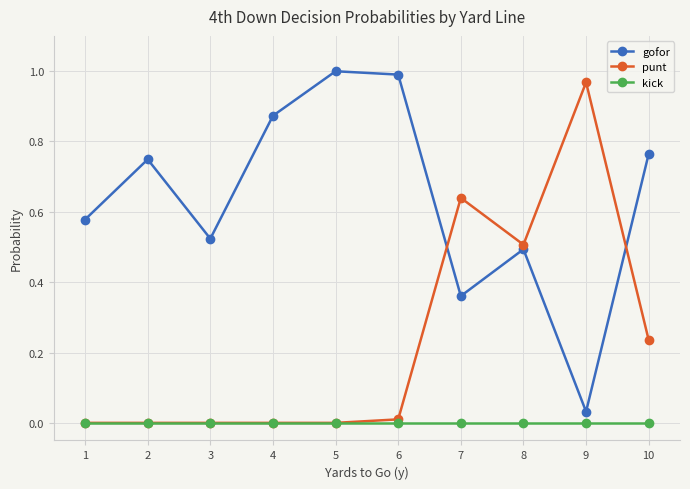

How many lines are shown in the chart?

3